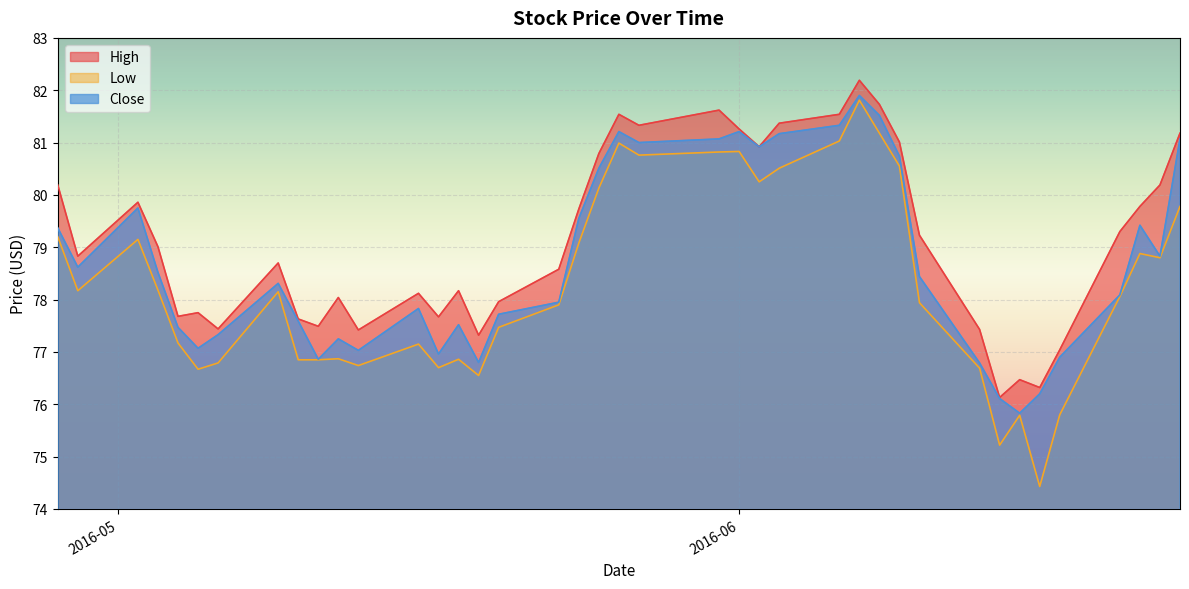

Which label corresponds to the smallest value in the chart?

2016-06-16